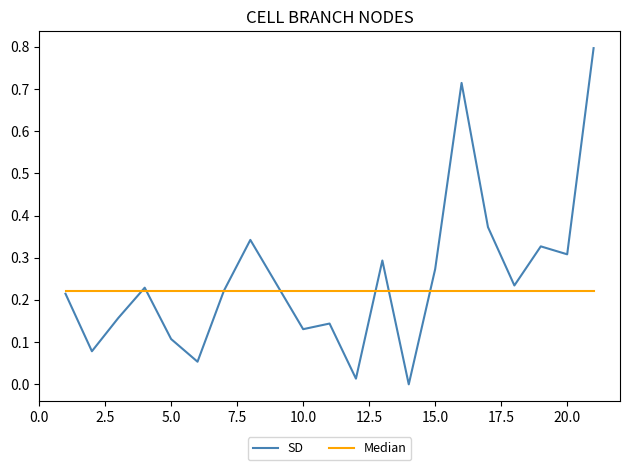

Which series has the widest spread of values?

SD